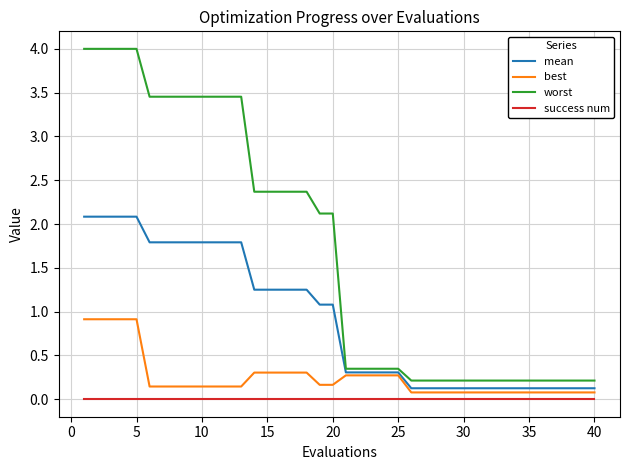

Which series has the largest total across all categories?

worst